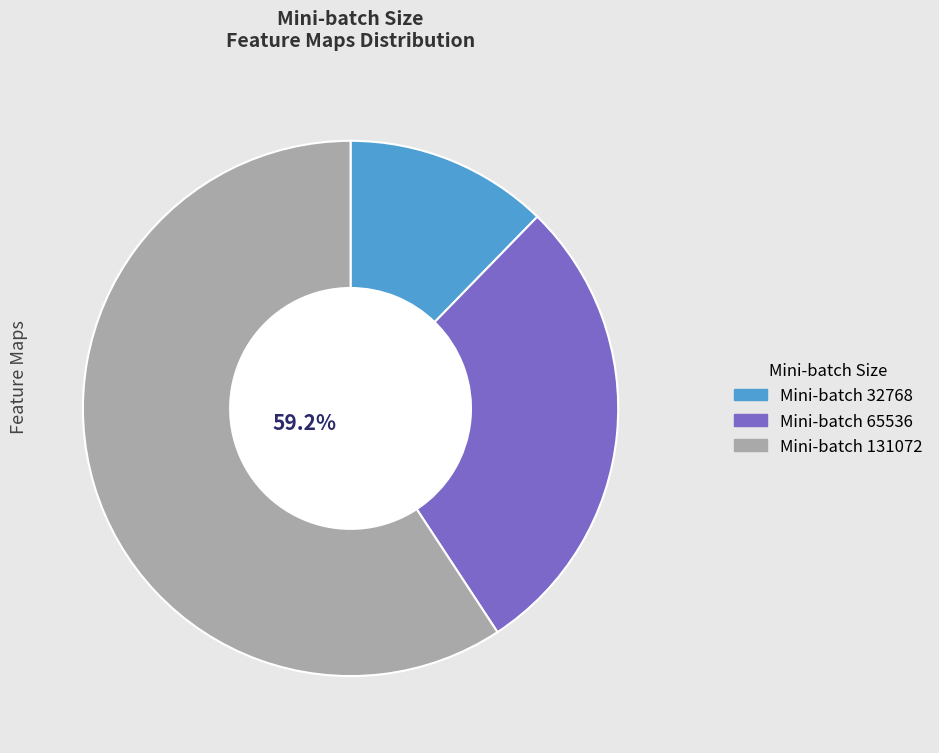

Does any single category account for the majority?

Yes